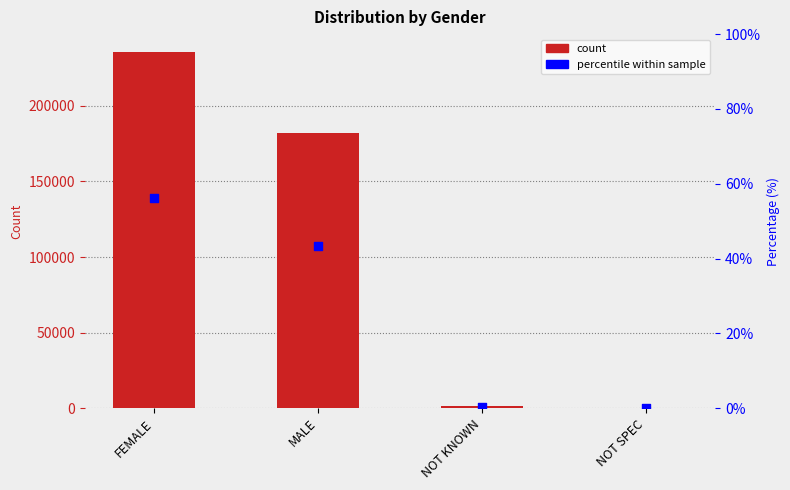

Which series reaches the maximum Y coordinate?

col_2